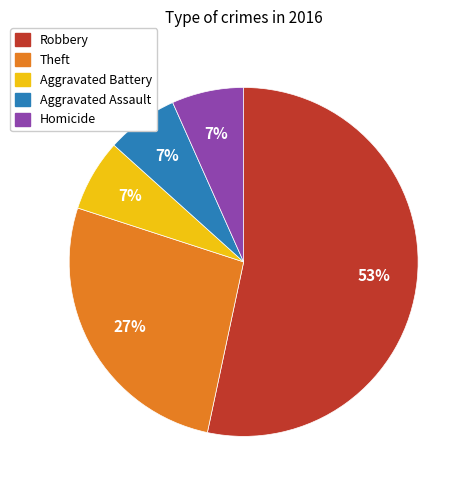

Which category accounts for the majority?

Robbery